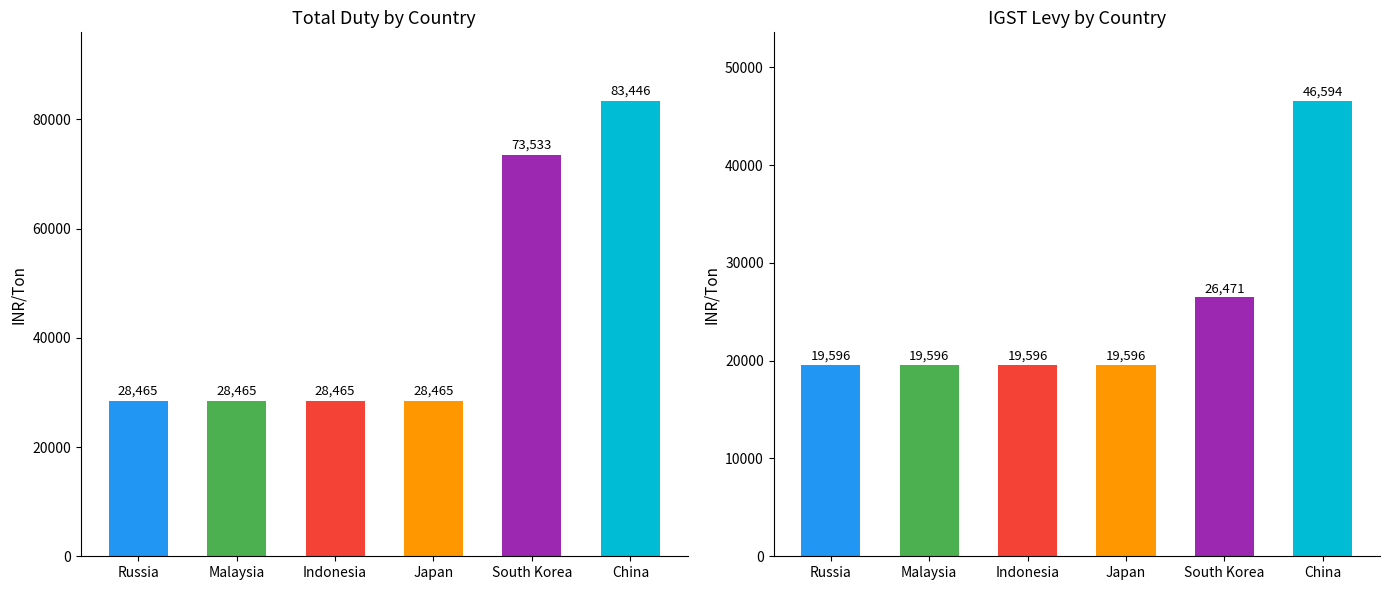

At Russia, list the series in order from largest to smallest.

Total Duty, IGST Levy